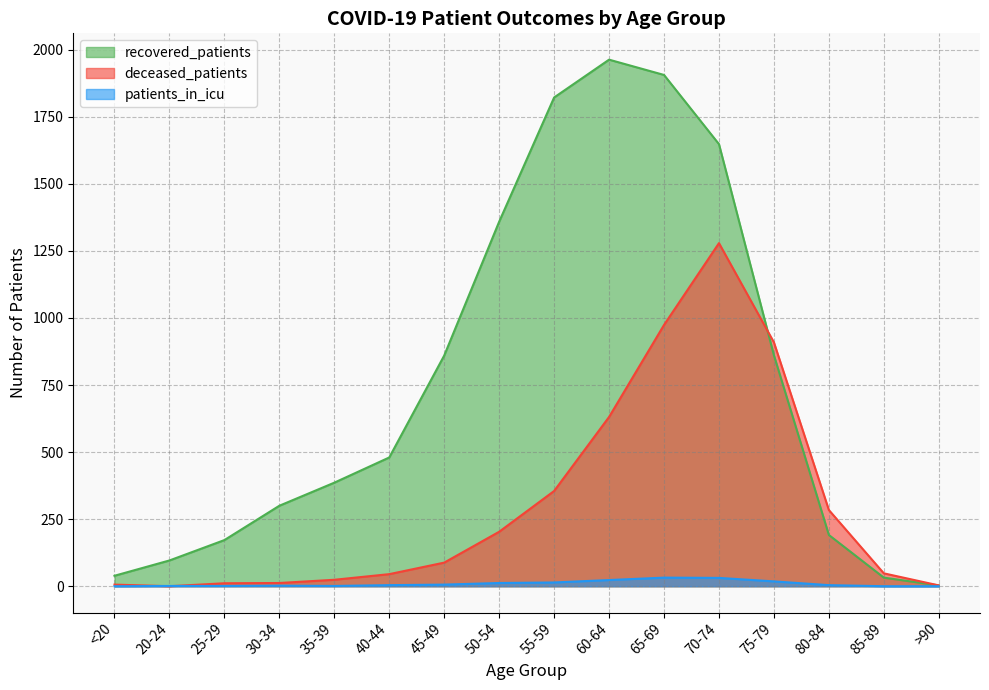

True or false: recovered_patients has a value of 480 at 40-44.

True